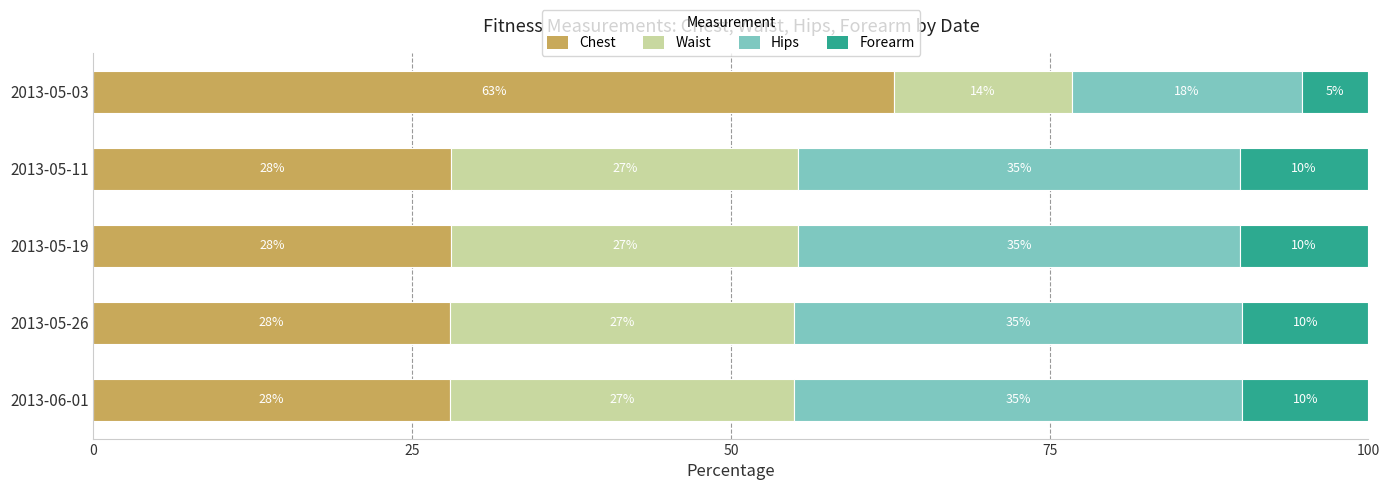

What are all the series names shown in the legend?

Chest, Waist, Hips, Forearm